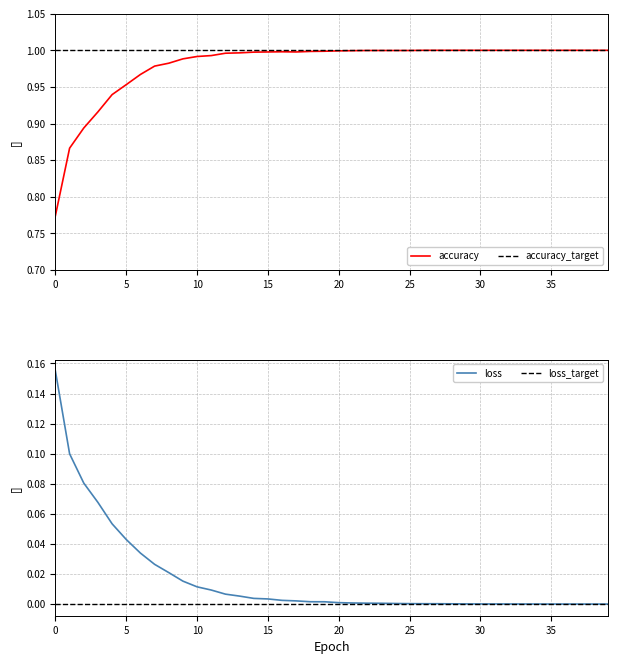

True or false: loss and accuracy cross at least once.

False